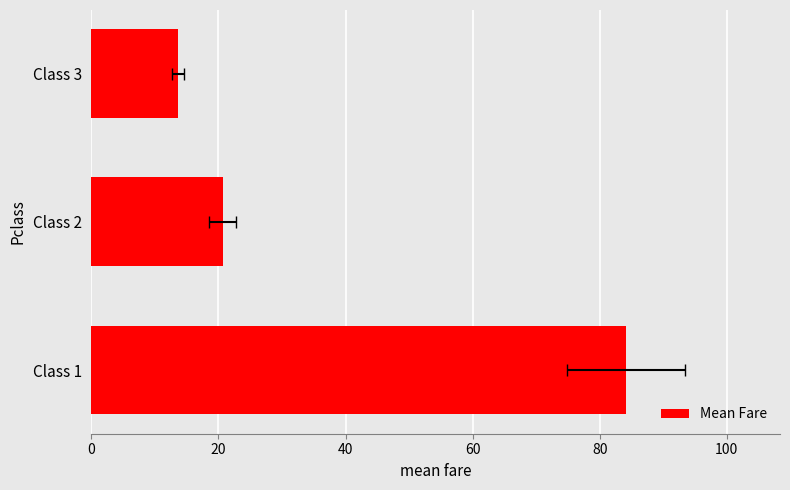

Reading left to right, what are all the values shown in this chart?

0=84.2	20=20.7	40=13.7